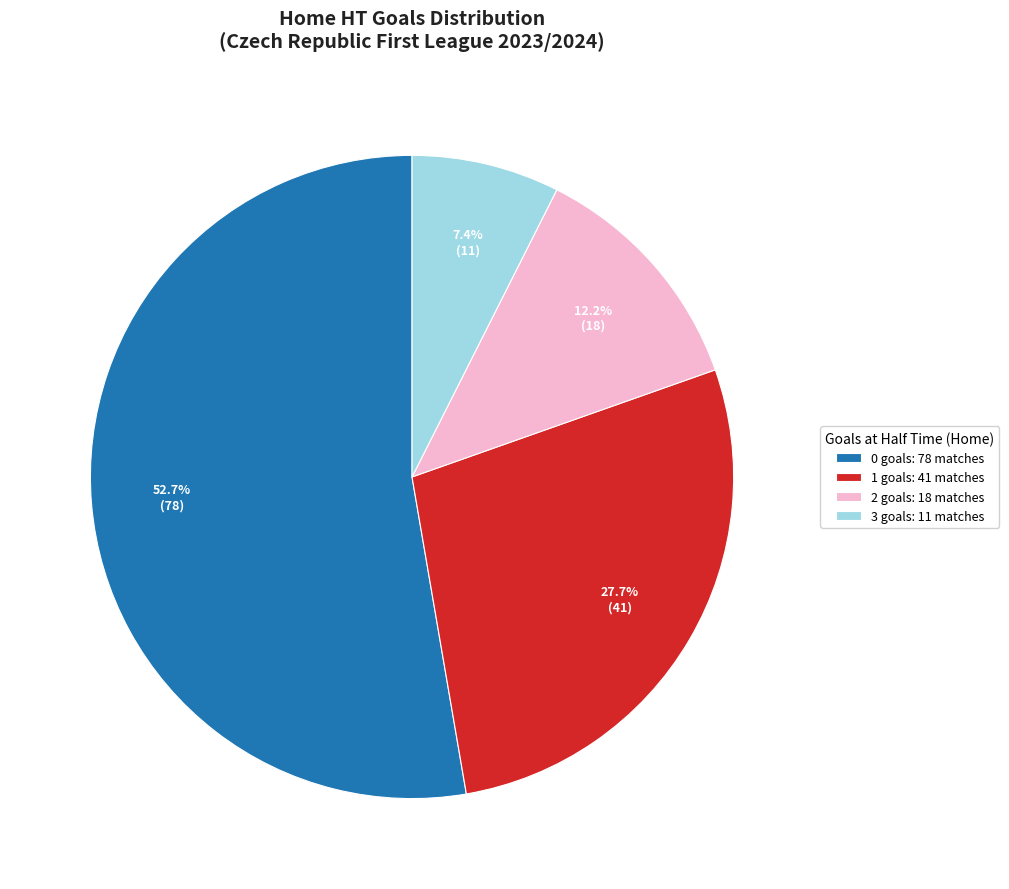

Which slice is the largest?

0 goals: 78 matches